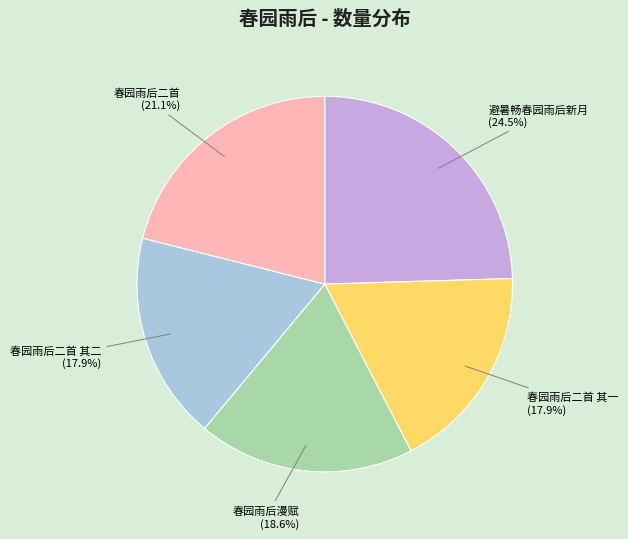

Count the number of slices in the pie.

5